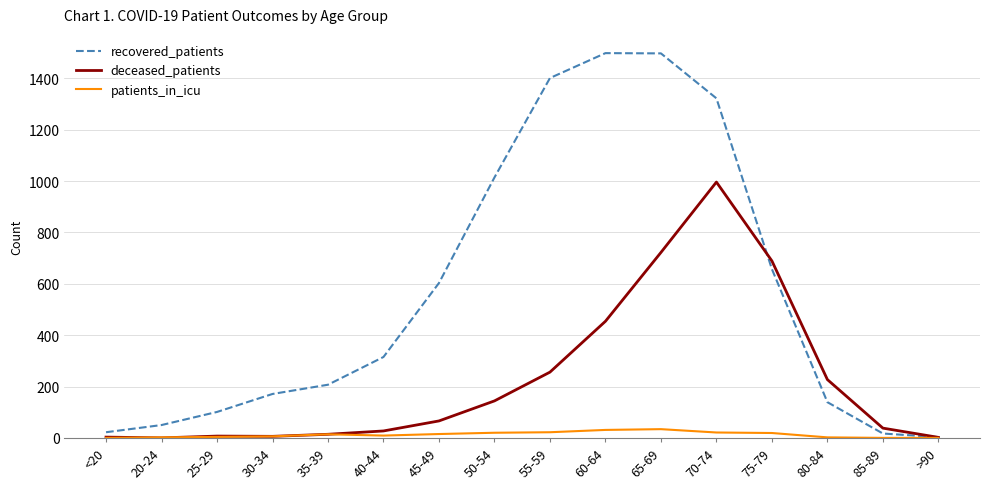

Rank the series at 70-74 from highest to lowest value.

recovered_patients, deceased_patients, patients_in_icu